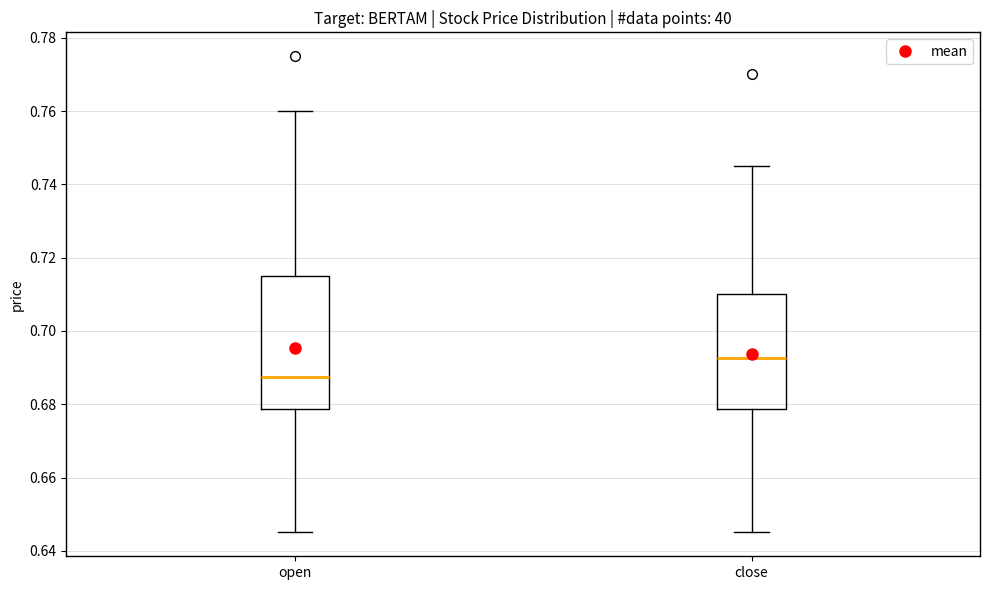

Reading left to right, transcribe this box plot: for each box, give where its median line is, the range the box spans, and where its two whiskers end, as read against the y-axis. The values are not printed on the chart, so give them approximately, as read against the axis.

open: median 0.688, box 0.678 to 0.716, whiskers 0.646 to 0.760
close: median 0.692, box 0.678 to 0.710, whiskers 0.646 to 0.746